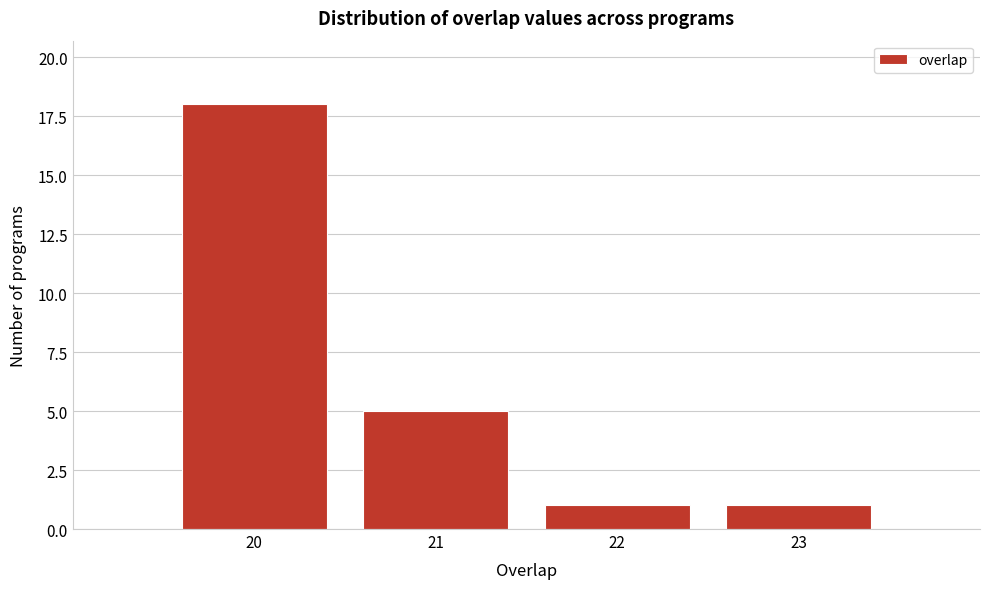

Over which range of the x-axis is the bar tallest?

19.5 to 20.5